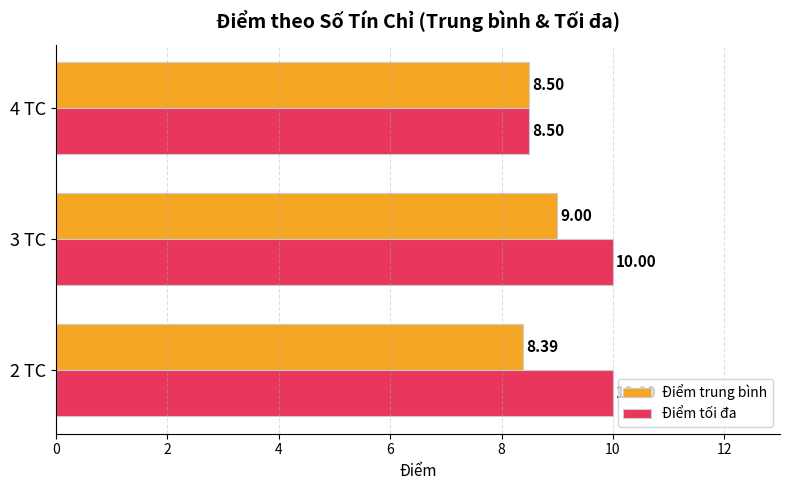

Which series has the largest range (max minus min)?

Điểm tối đa